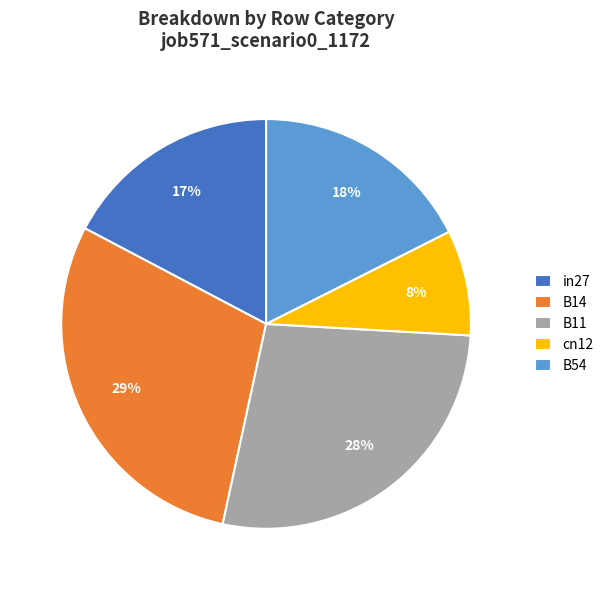

True or false: B54 accounts for 12% of the total.

False